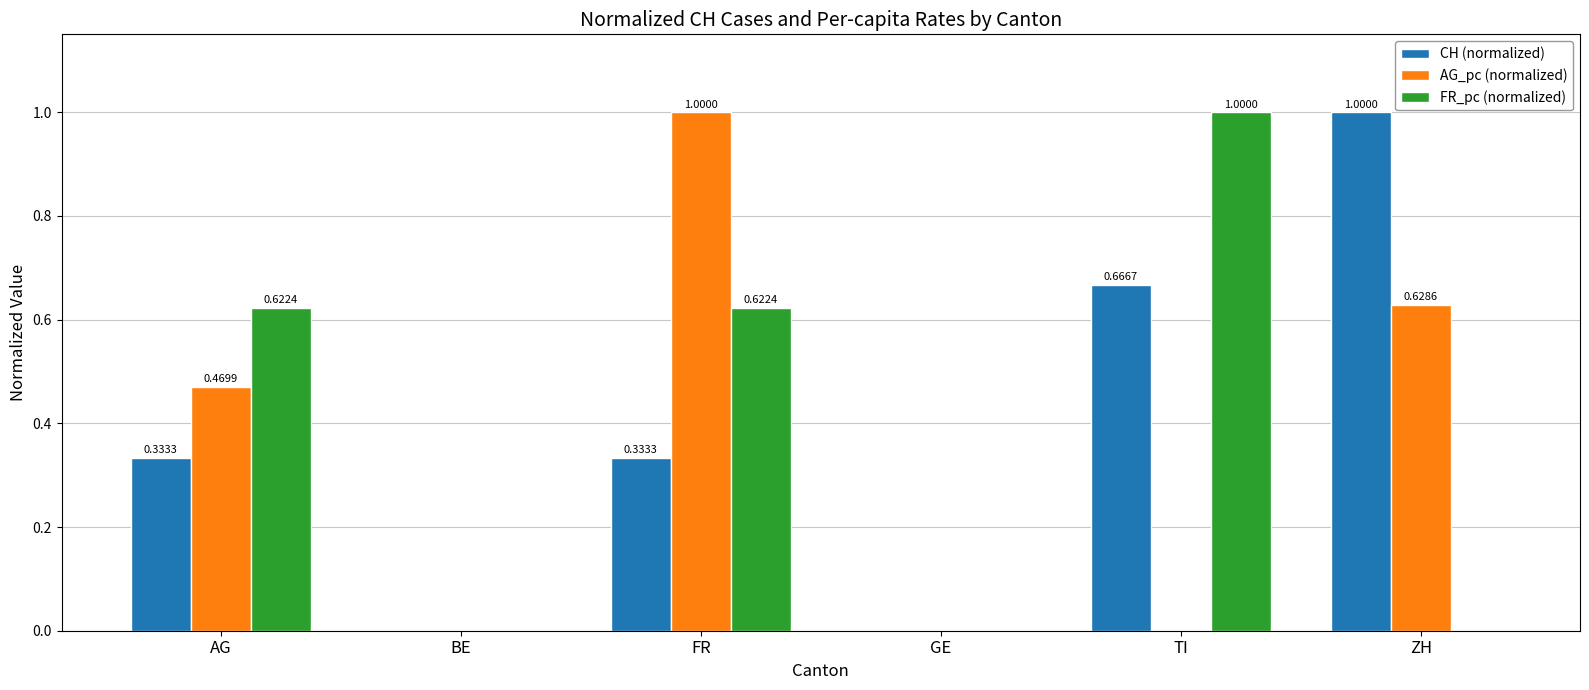

At which category is the sum across all series the highest?

FR